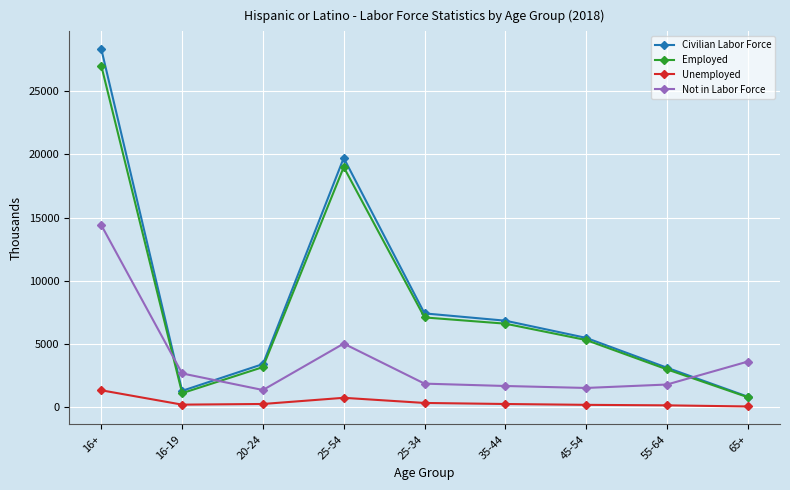

Is it true that Not in Labor Force equals 2658 at 16-19?

True